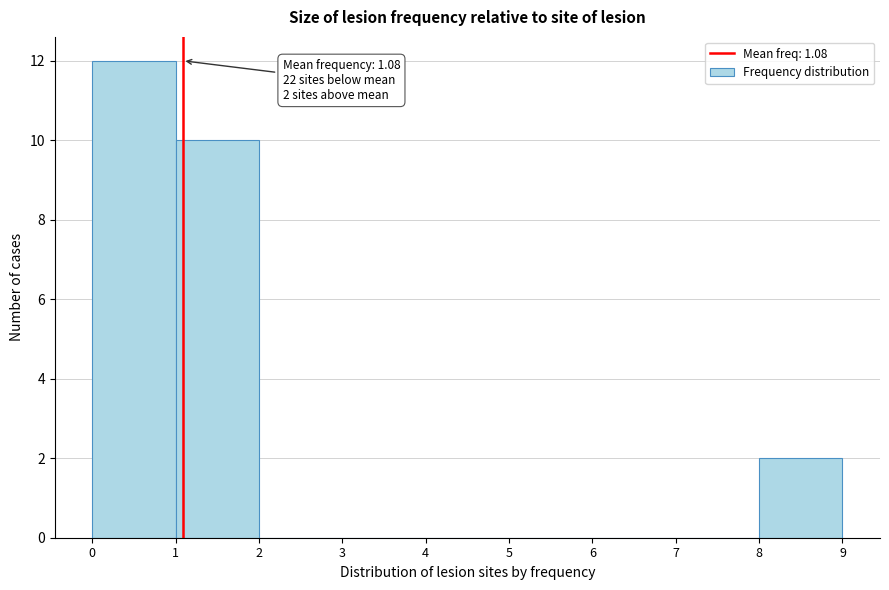

Over which range of the x-axis is the bar tallest?

0 to 1